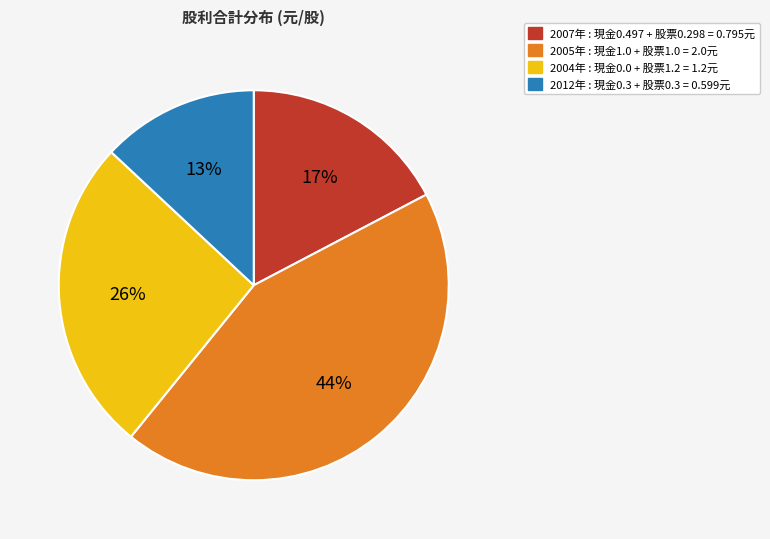

Does any single category account for the majority?

No